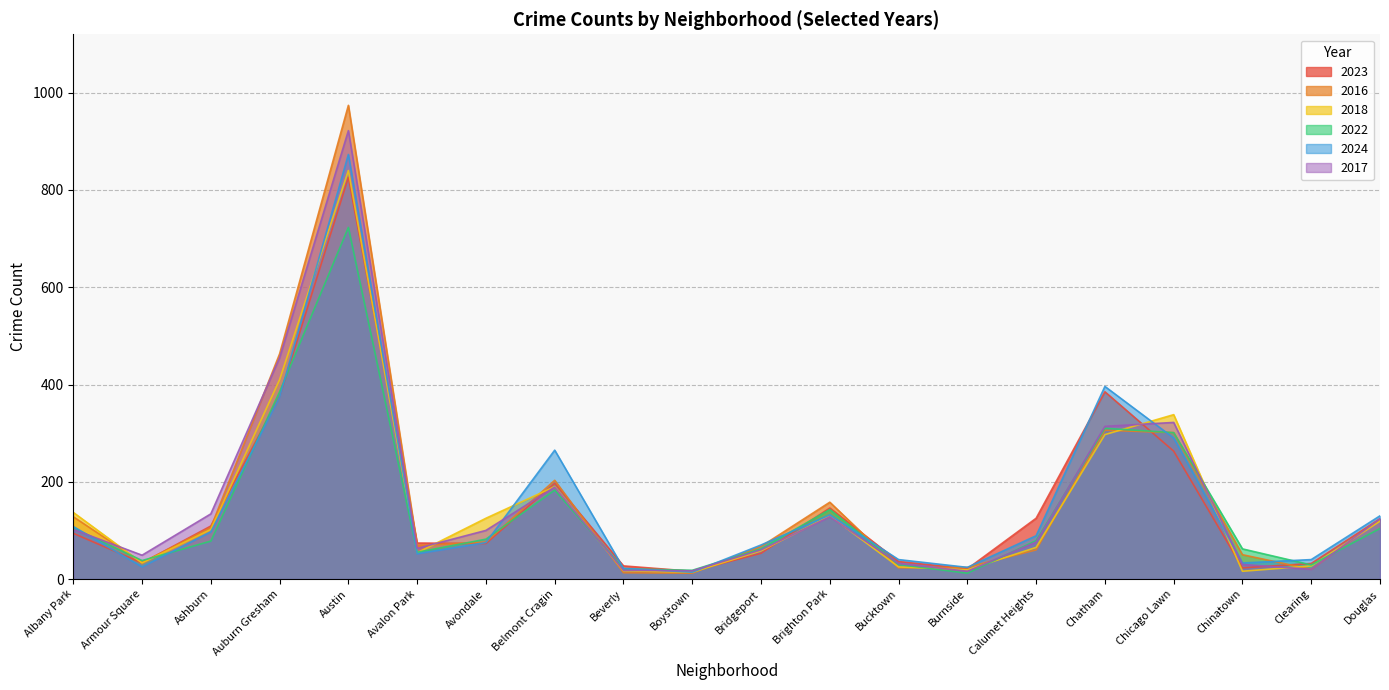

Where is 2017 nearest to the value 469?

Auburn Gresham